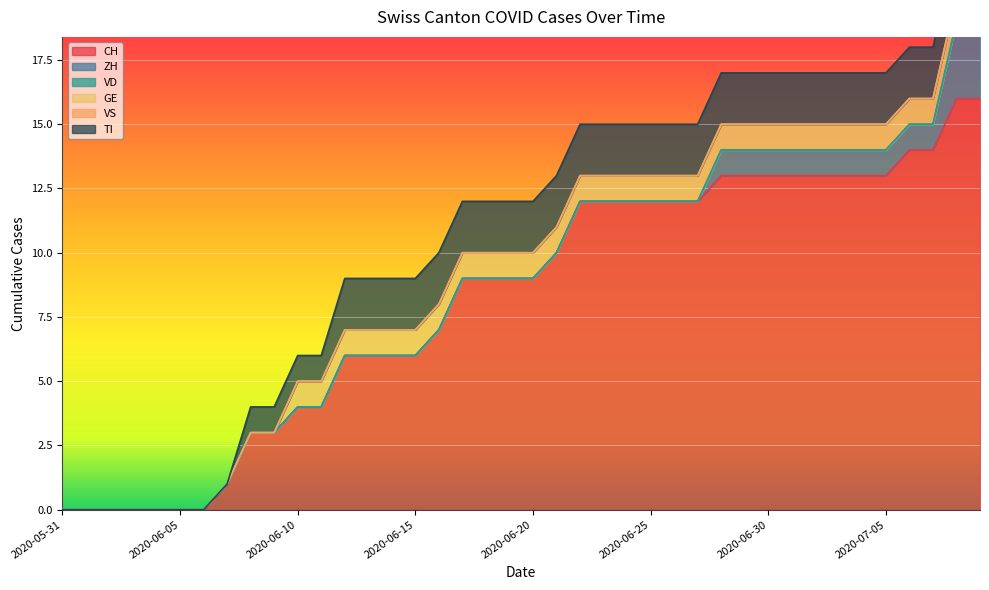

Which series has the largest total across all categories?

CH